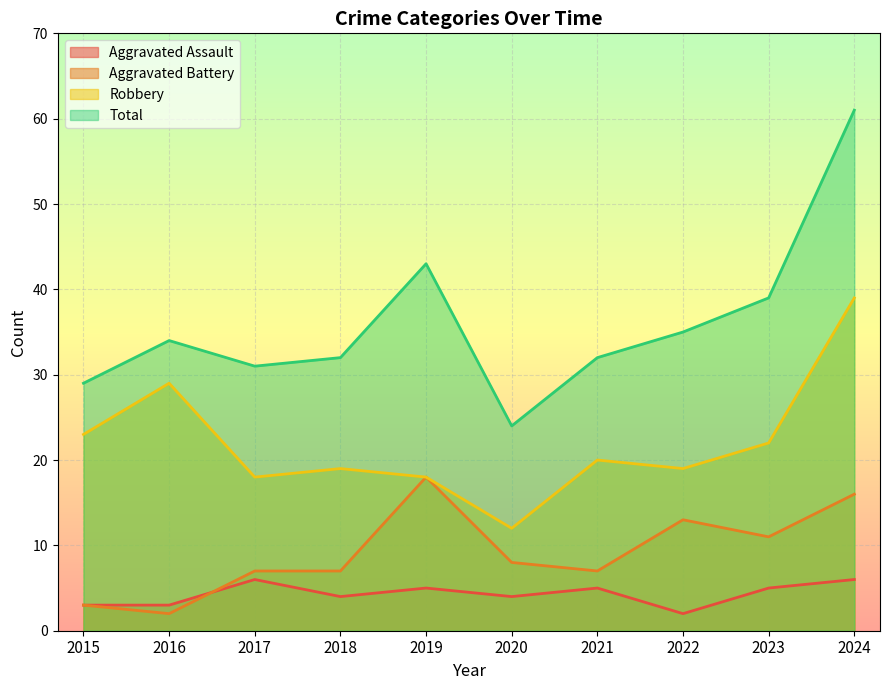

How many data points in Total are less than 34?

5